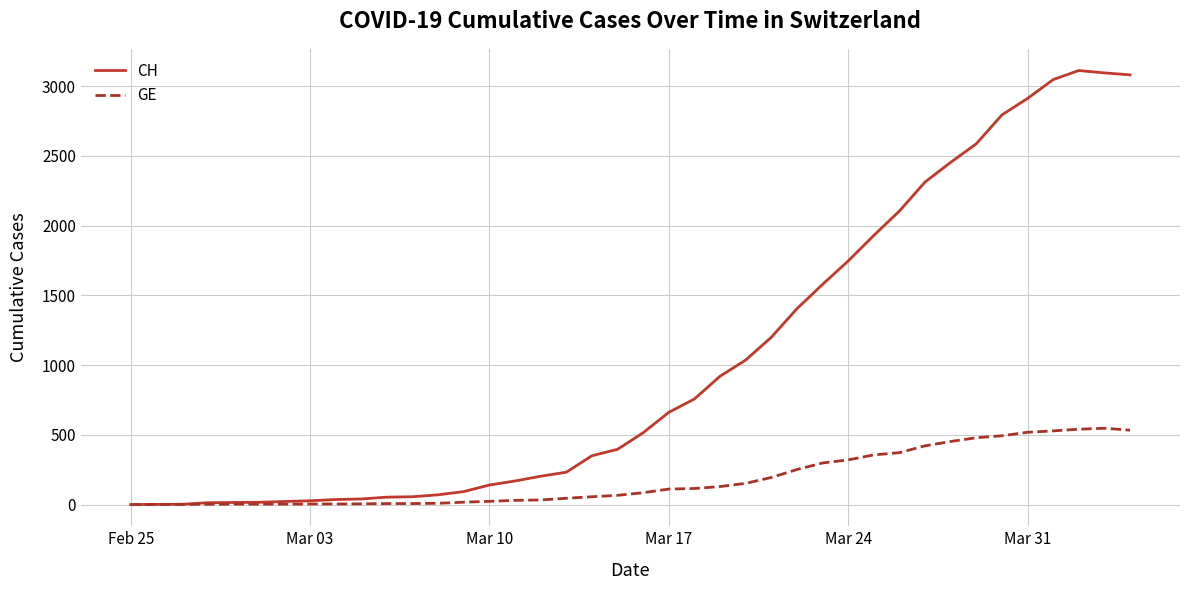

What is the greatest value displayed?

3111